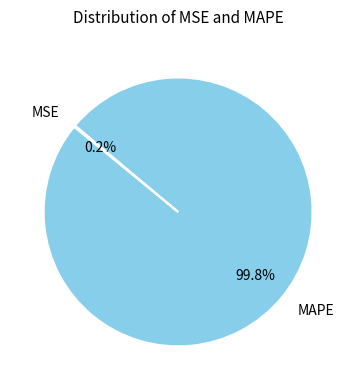

To the nearest percent, what is the difference between the largest and smallest slice percentages?

100%